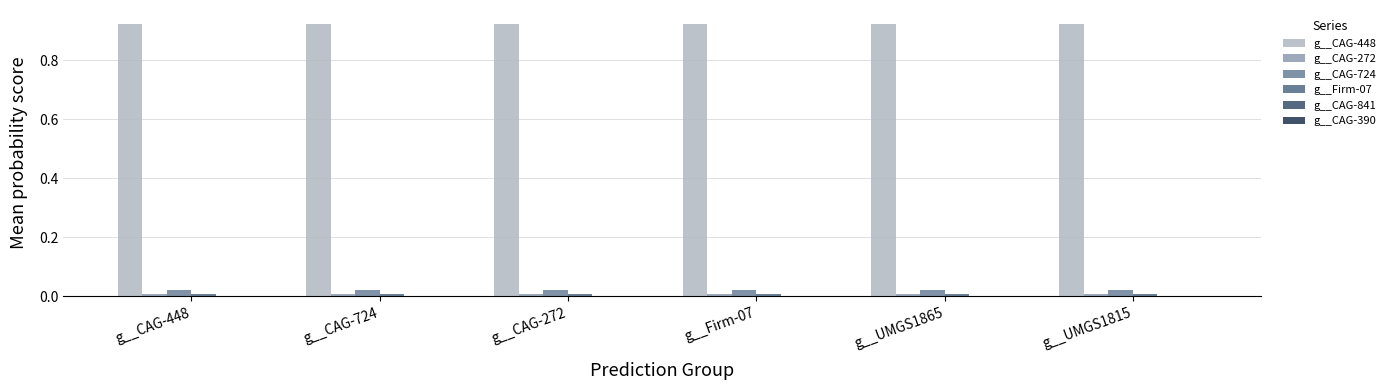

How many groups of bars are there?

6